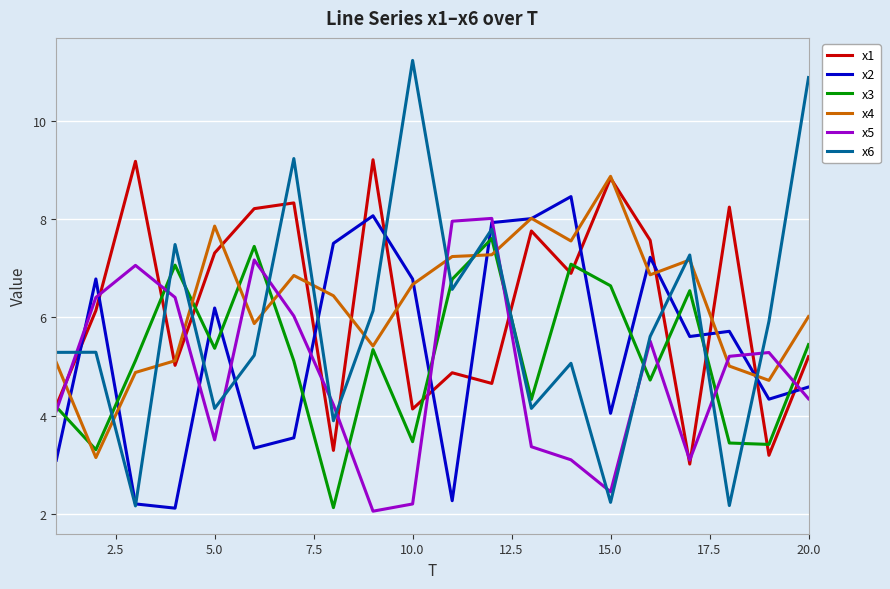

True or false: x1 has more than 2 interior local peaks.

True